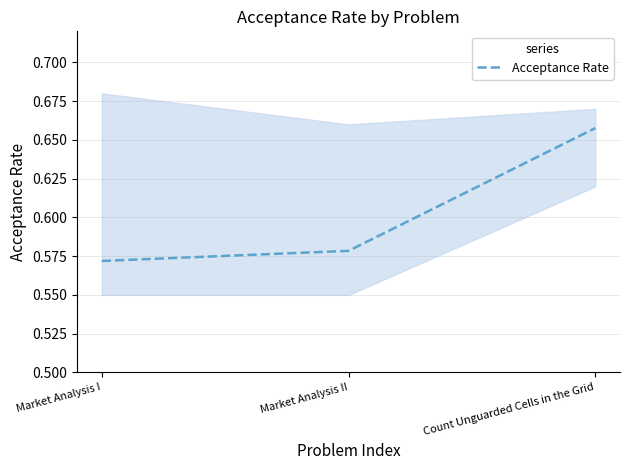

Is this an area chart (filled region under the line)?

No